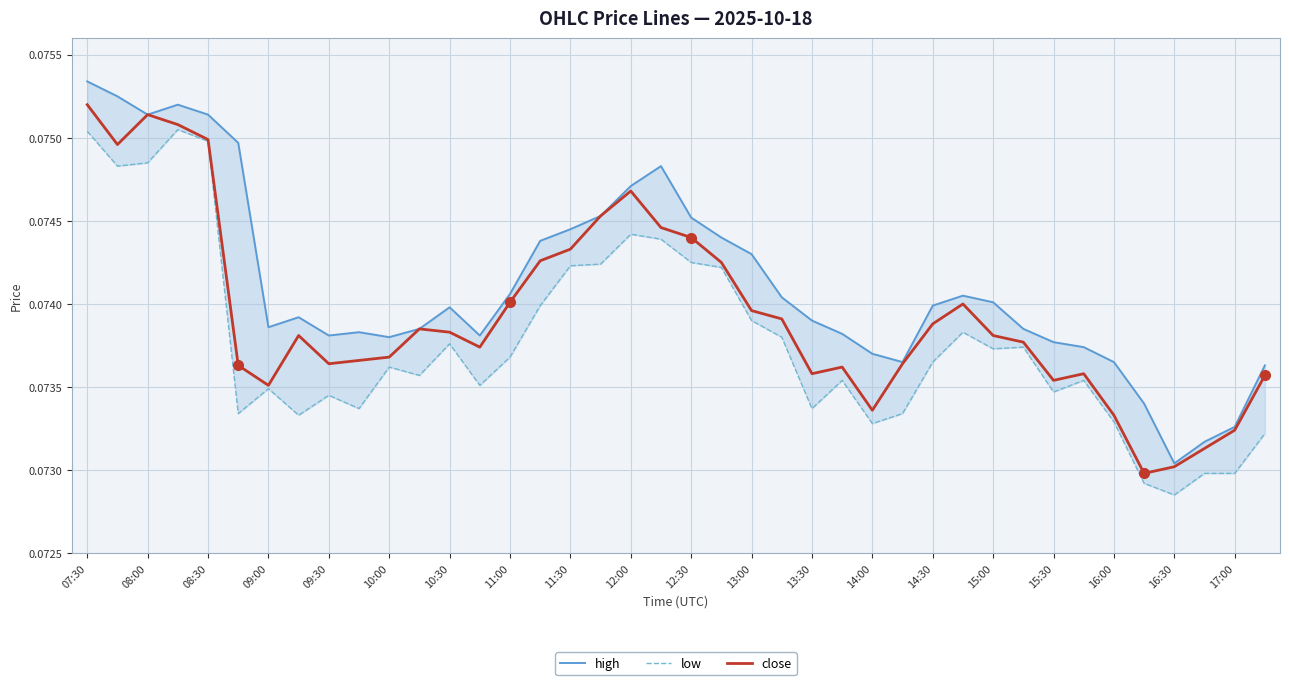

Is it true that close equals 0.0 at 10:30?

False